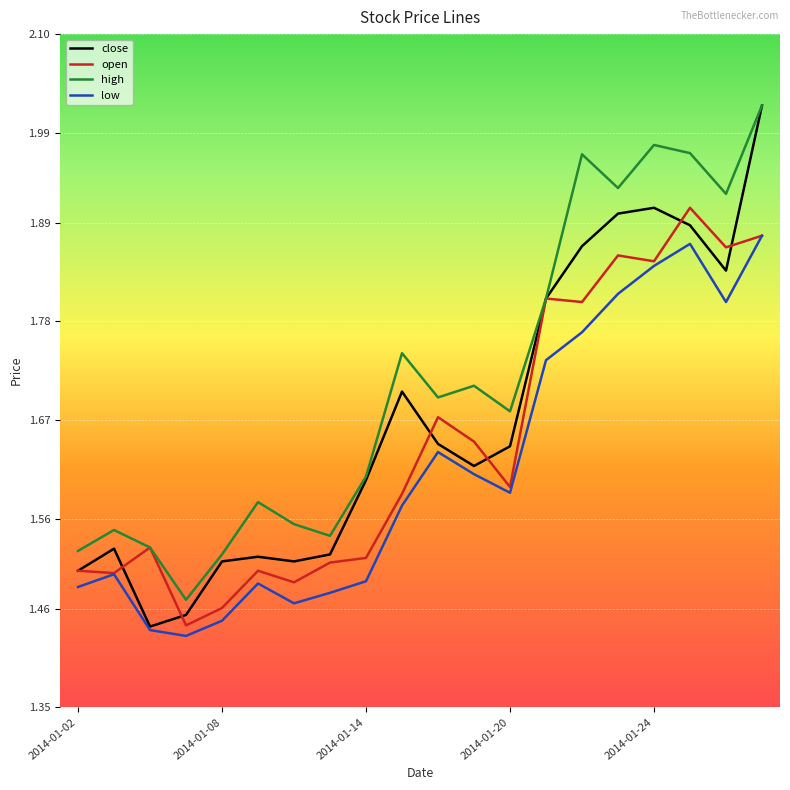

Which series has the widest spread of values?

close